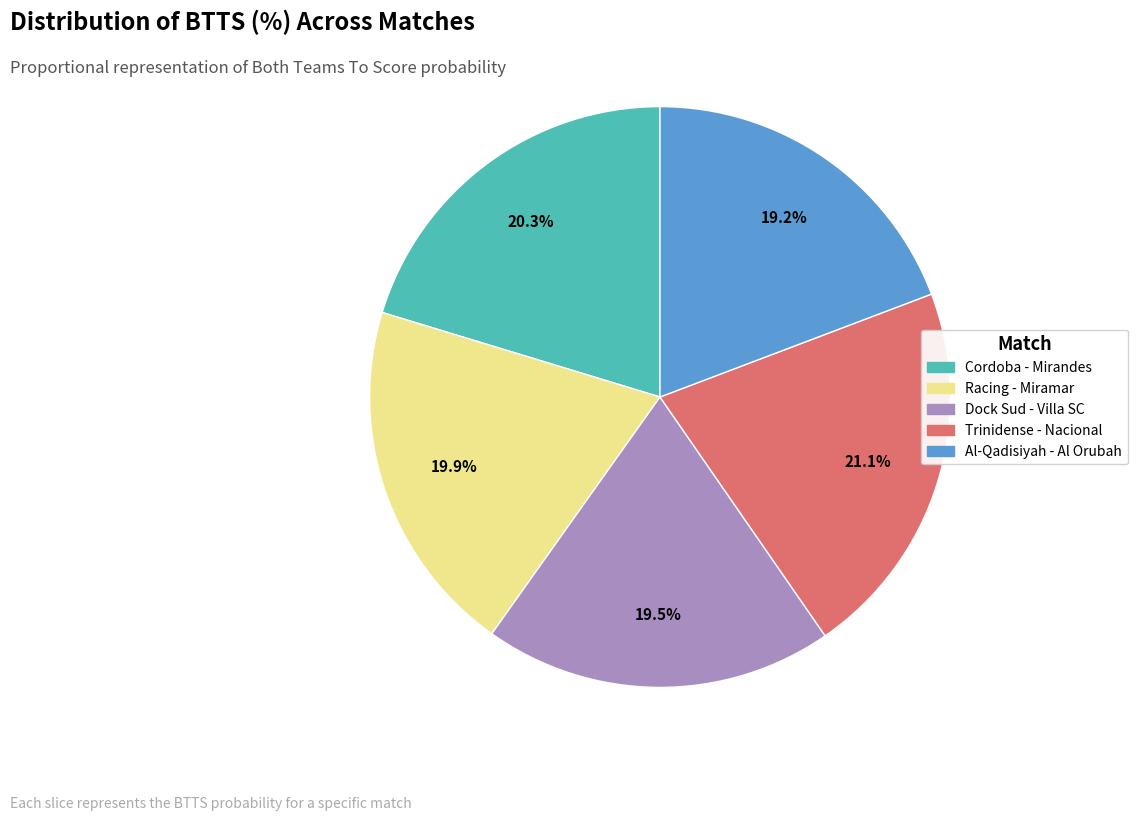

Is there a majority slice in this chart?

No